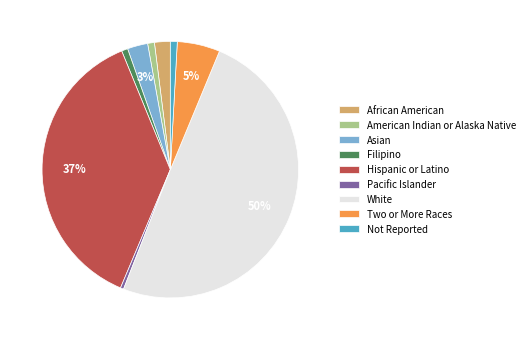

Is African American the majority of the pie?

No